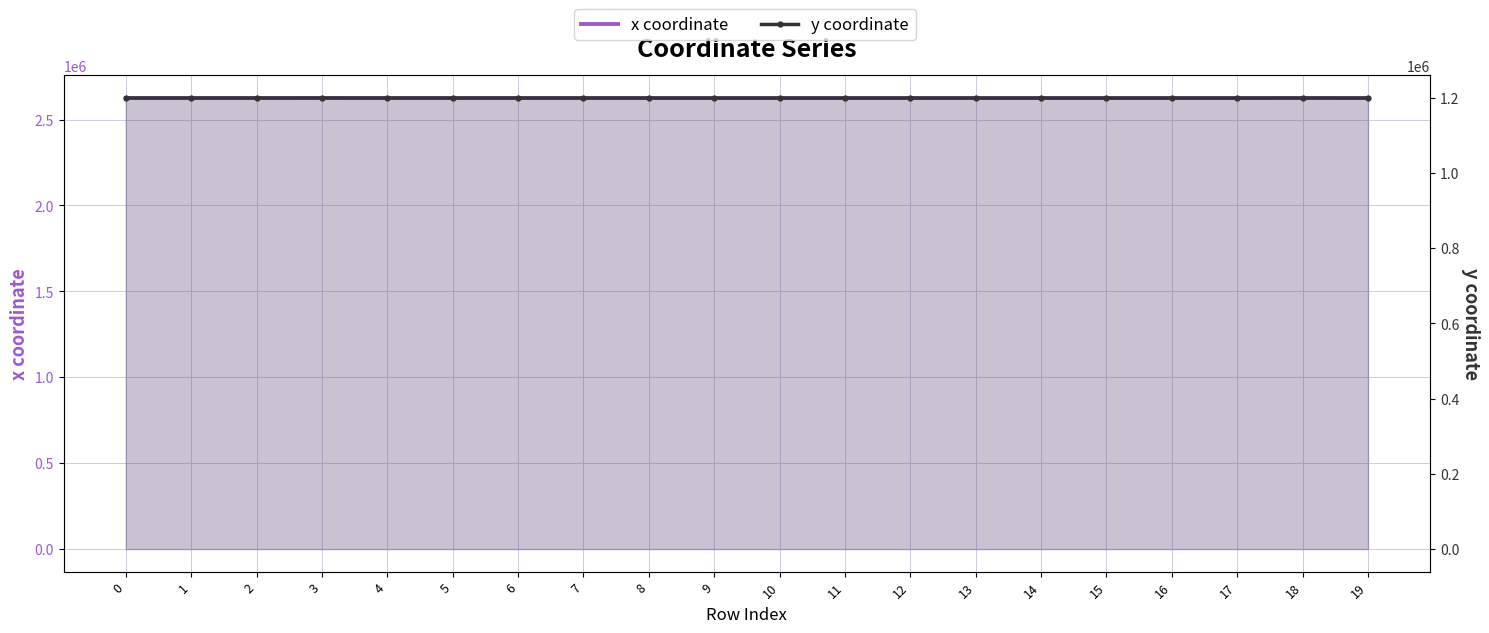

Rank the series at 18 from highest to lowest value.

x coordinate, y coordinate